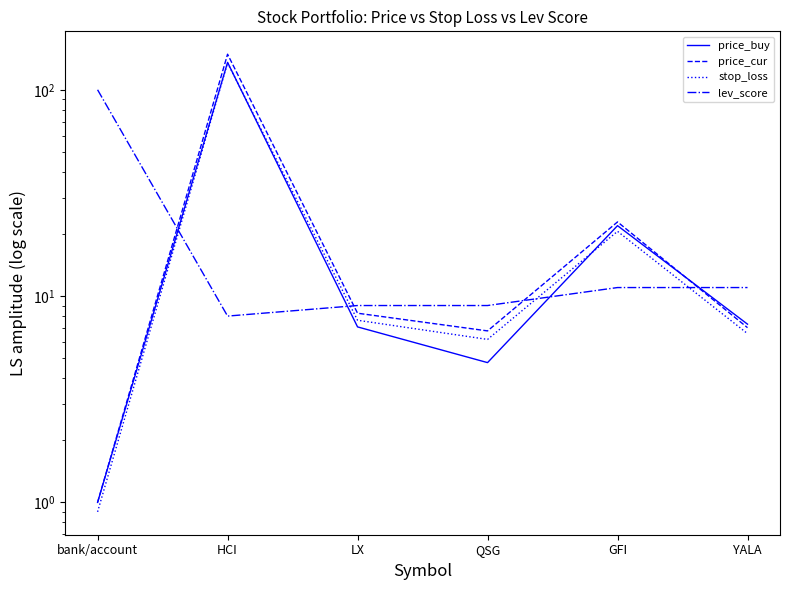

At which label does lev_score first exceed 11?

bank/account